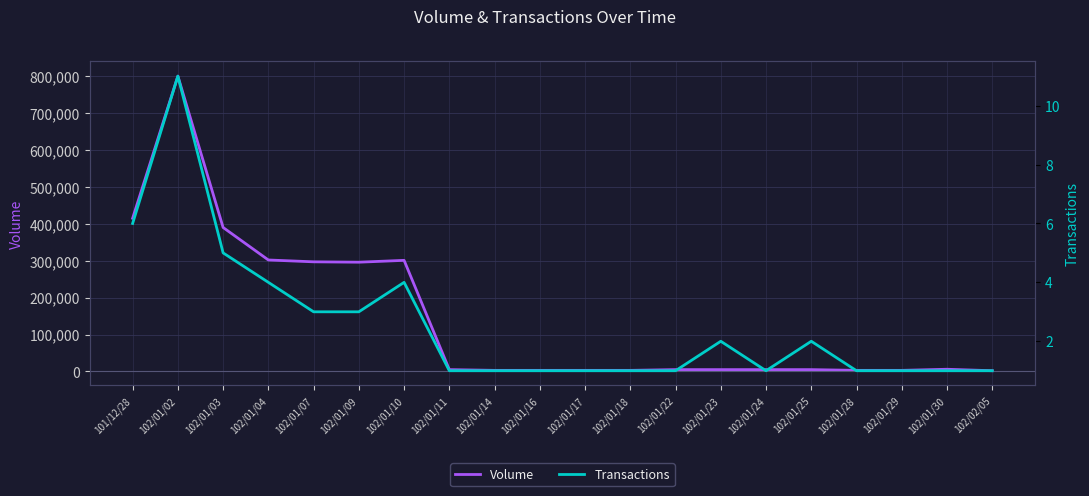

At which label does Volume reach its peak?

102/01/02